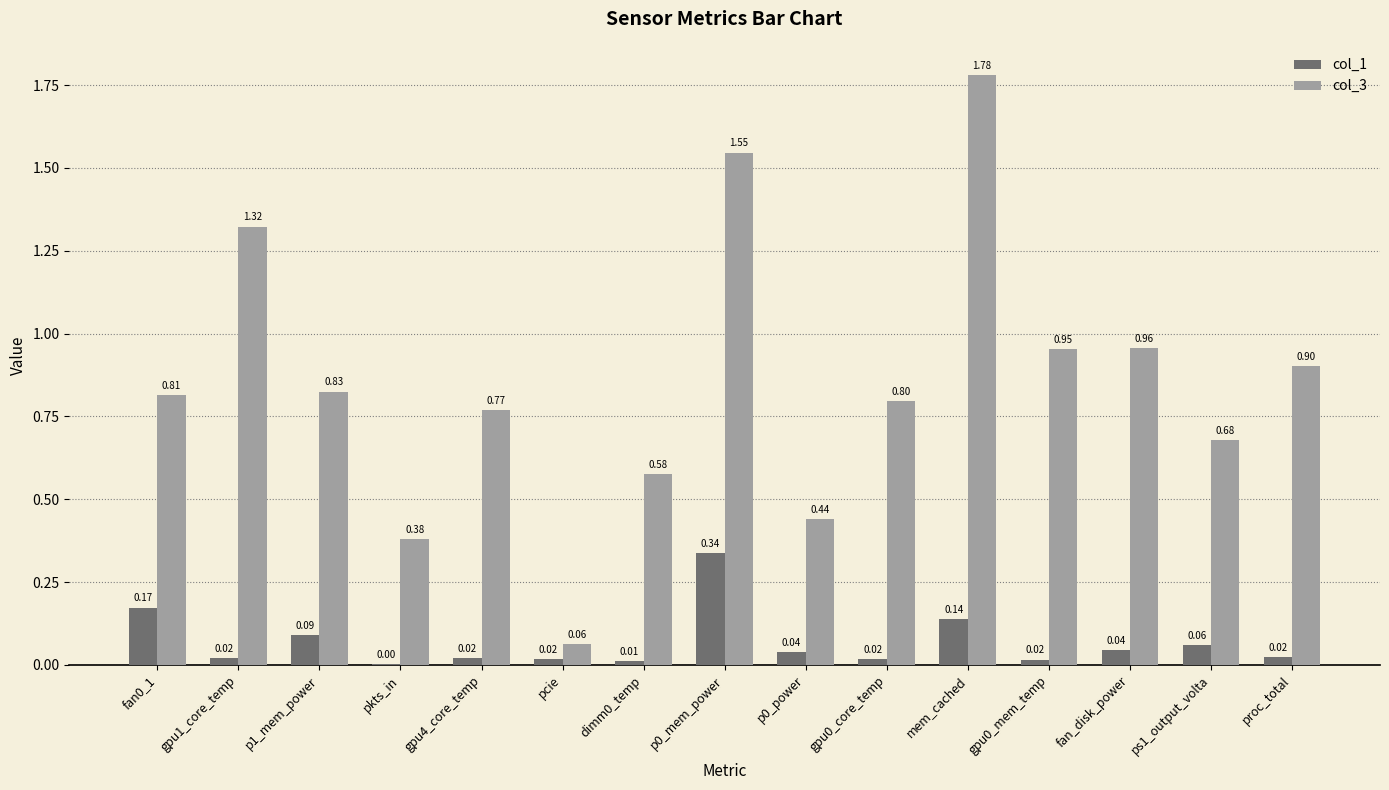

What is the sum of the col_3 values at gpu0_core_temp and p0_power?

1.2